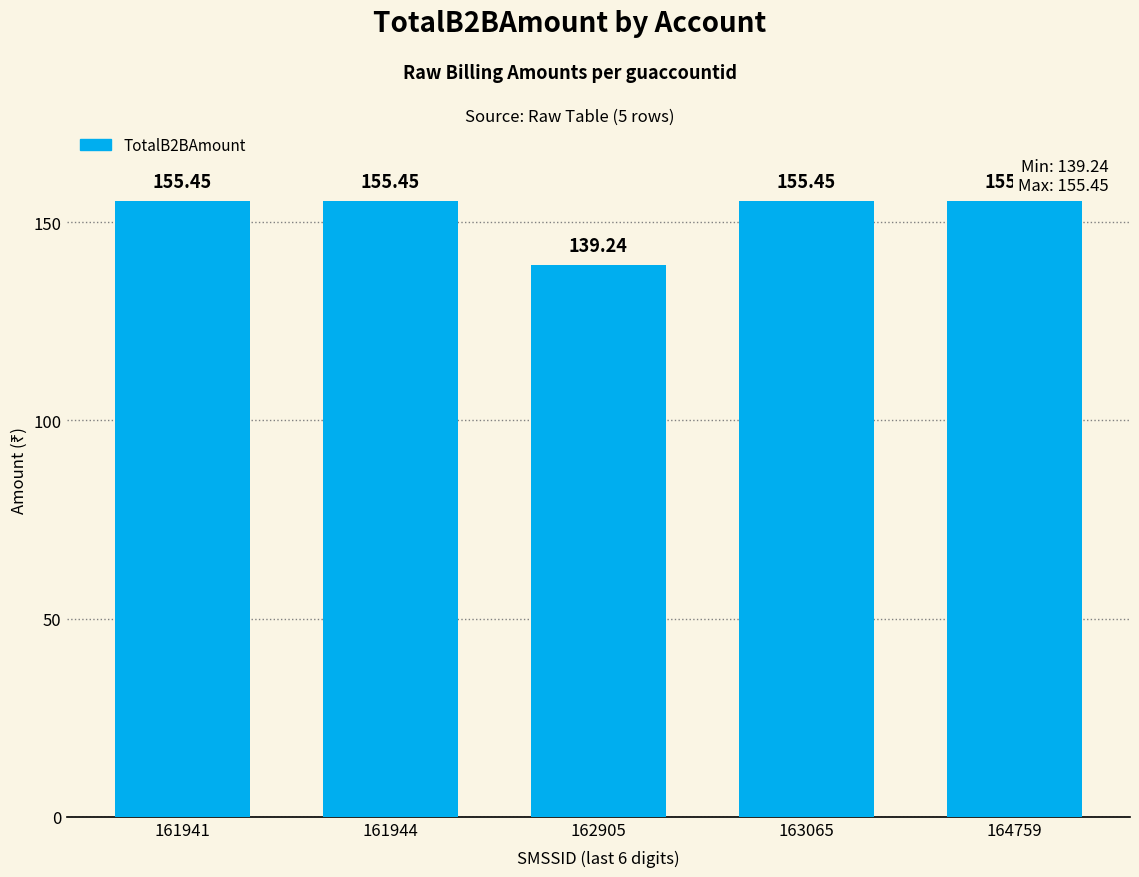

What is the average value?

152.2